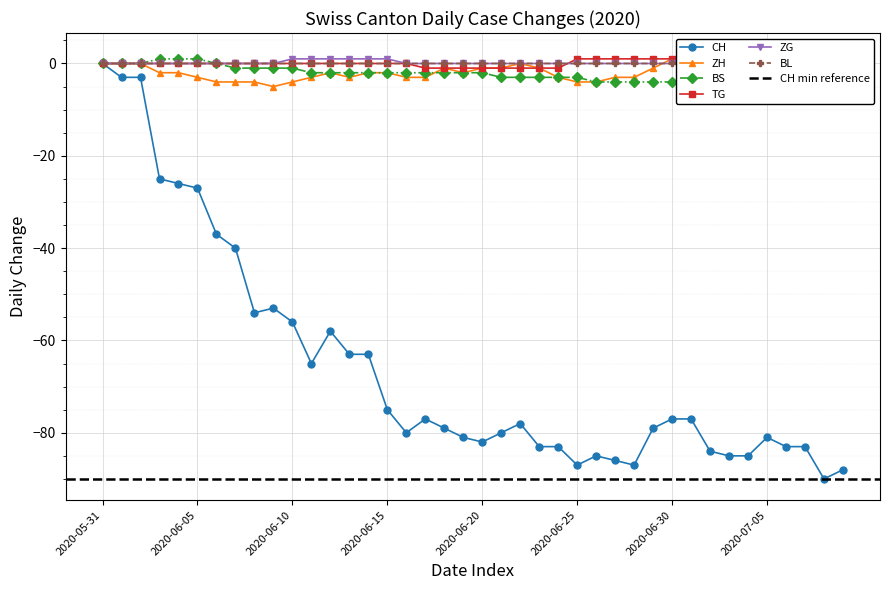

What is the spread (max minus min) of values at 2020-07-03?

87